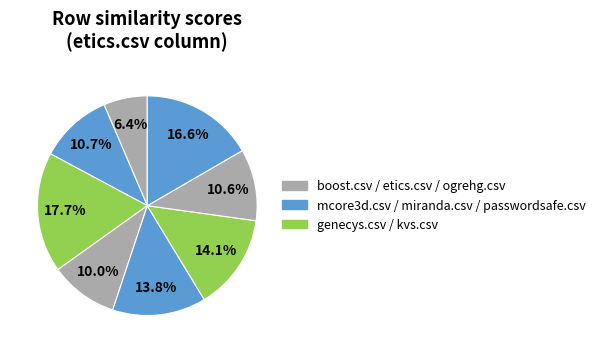

How many segments does this pie chart have?

8